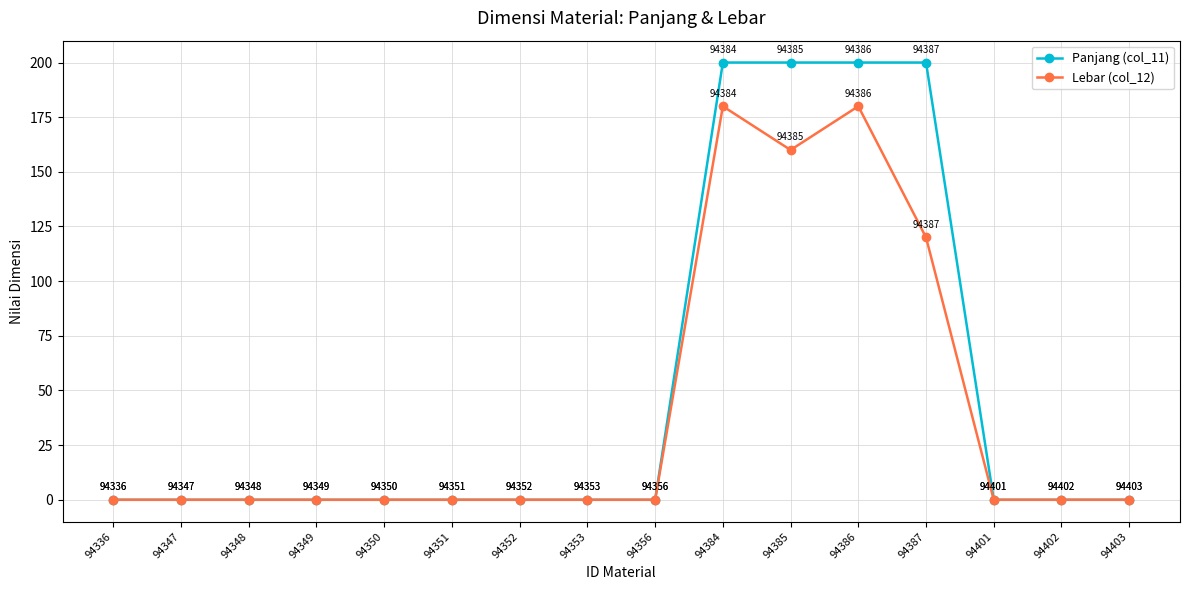

Is the value of Lebar (col_12) at 94403 greater than the value of Panjang (col_11) at 94384?

No